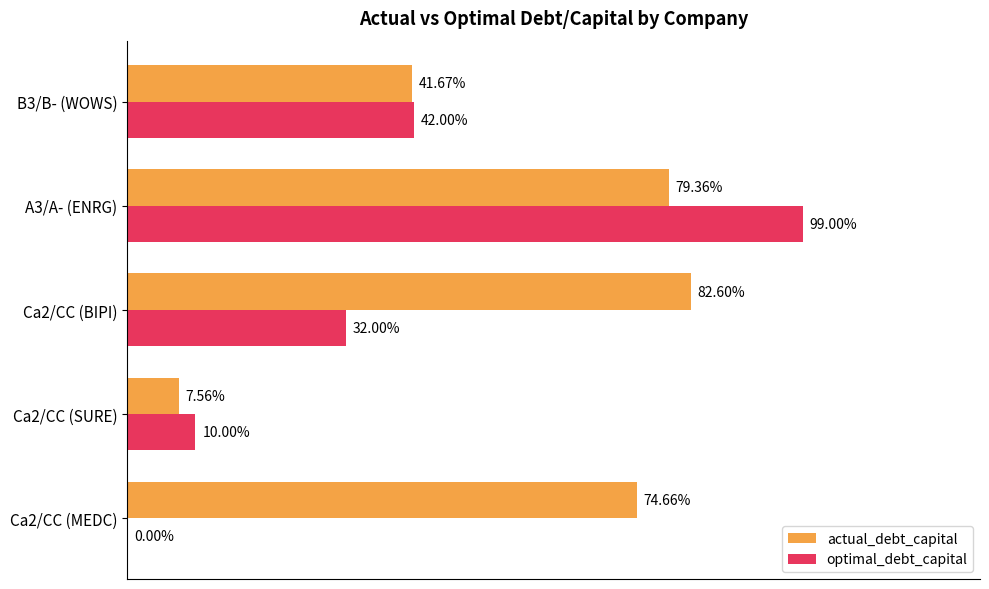

Count the number of categories in the chart.

5